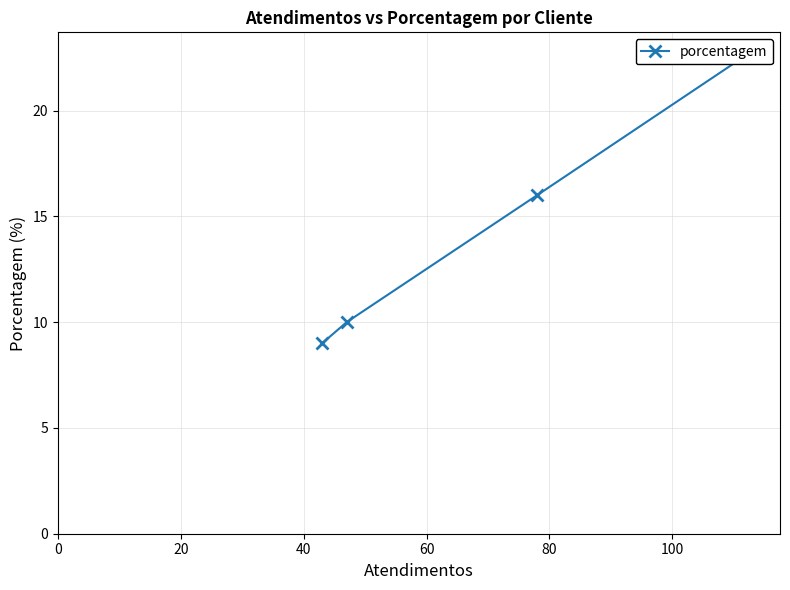

True or false: the data has more than 0 interior local peaks.

False